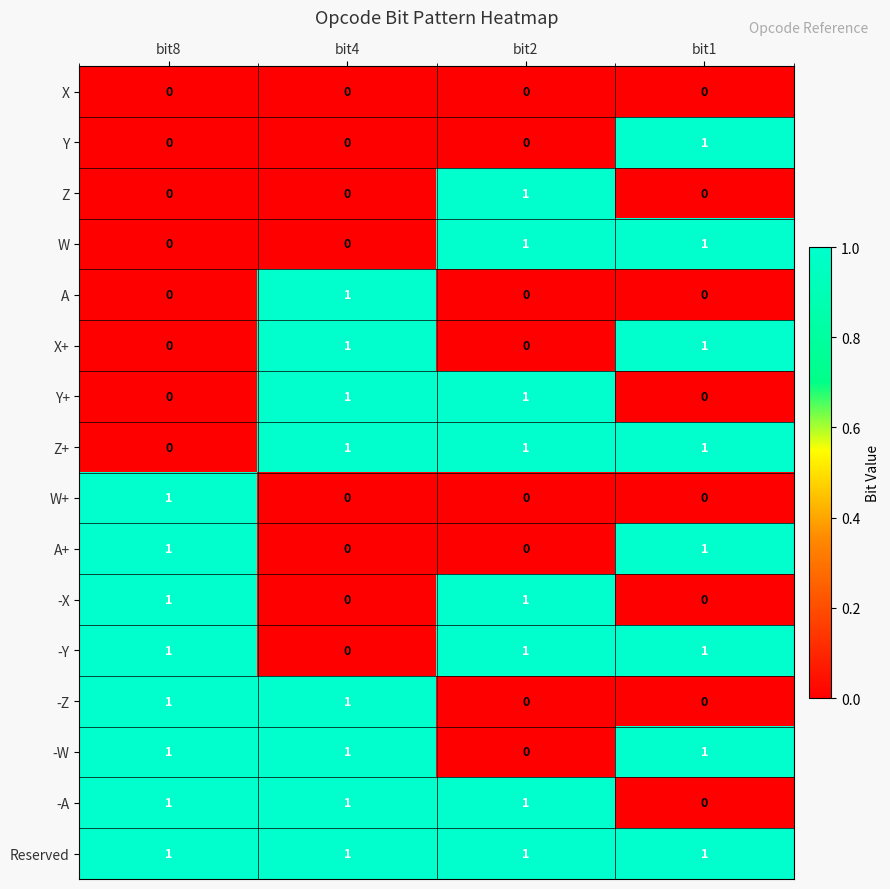

At which label does W+ reach its peak?

bit8